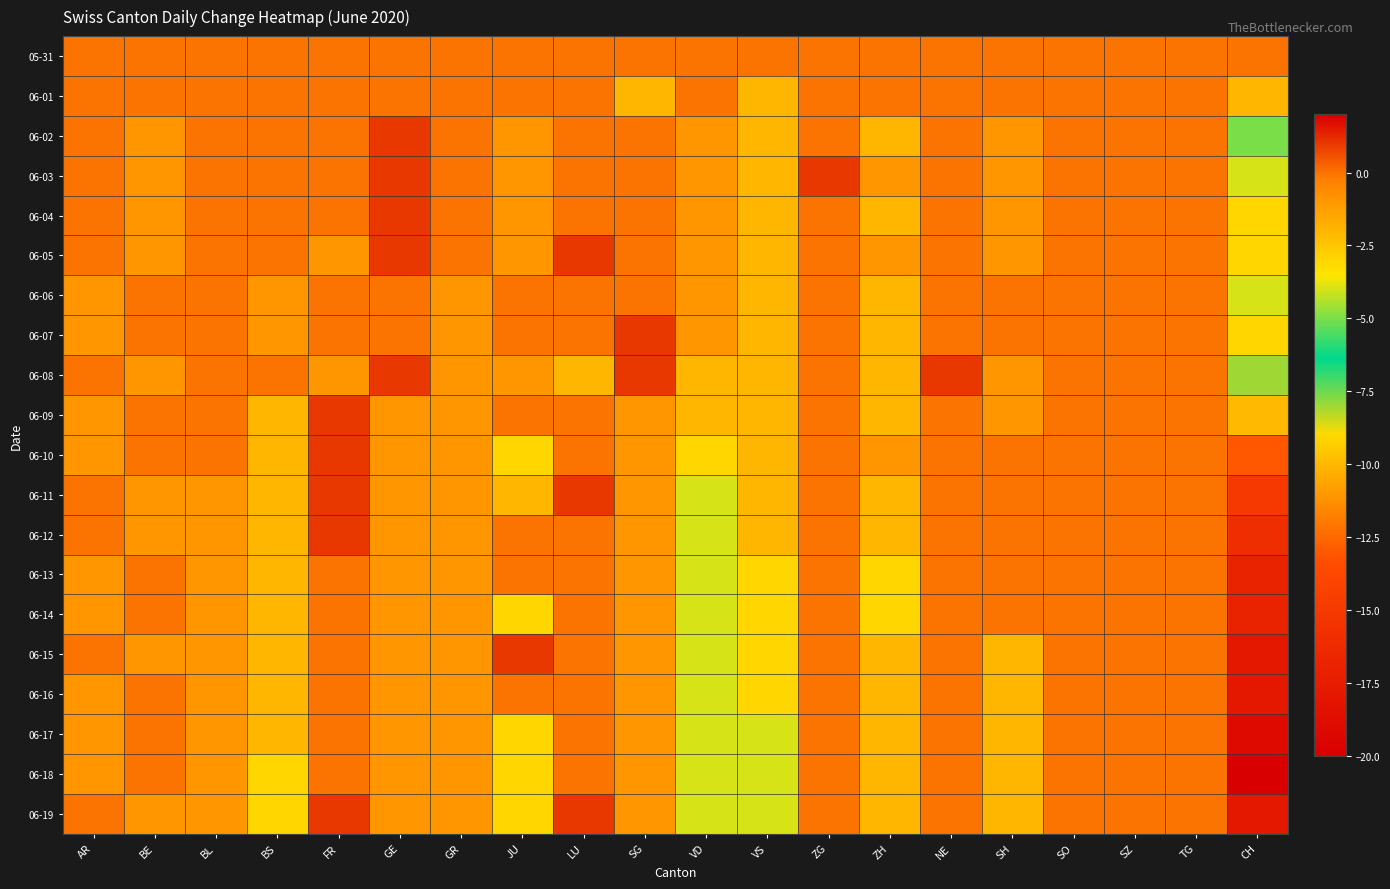

Reading right to left, transcribe all the data shown in this chart.

05-31: CH=0	TG=0	SZ=0	SO=0	SH=0	NE=0	ZH=0	ZG=0	VS=0	VD=0	SG=0	LU=0	JU=0	GR=0	GE=0	FR=0	BS=0	BL=0	BE=0	AR=0
06-01: CH=-2	TG=0	SZ=0	SO=0	SH=0	NE=0	ZH=0	ZG=0	VS=-2	VD=0	SG=-2	LU=0	JU=0	GR=0	GE=0	FR=0	BS=0	BL=0	BE=0	AR=0
06-02: CH=-5	TG=0	SZ=0	SO=0	SH=-1	NE=0	ZH=-2	ZG=0	VS=-2	VD=-1	SG=0	LU=0	JU=-1	GR=0	GE=1	FR=0	BS=0	BL=0	BE=-1	AR=0
06-03: CH=-4	TG=0	SZ=0	SO=0	SH=-1	NE=0	ZH=-1	ZG=1	VS=-2	VD=-1	SG=0	LU=0	JU=-1	GR=0	GE=1	FR=0	BS=0	BL=0	BE=-1	AR=0
06-04: CH=-3	TG=0	SZ=0	SO=0	SH=-1	NE=0	ZH=-2	ZG=0	VS=-2	VD=-1	SG=0	LU=0	JU=-1	GR=0	GE=1	FR=0	BS=0	BL=0	BE=-1	AR=0
06-05: CH=-3	TG=0	SZ=0	SO=0	SH=-1	NE=0	ZH=-1	ZG=0	VS=-2	VD=-1	SG=0	LU=1	JU=-1	GR=0	GE=1	FR=-1	BS=0	BL=0	BE=-1	AR=0
06-06: CH=-4	TG=0	SZ=0	SO=0	SH=0	NE=0	ZH=-2	ZG=0	VS=-2	VD=-1	SG=0	LU=0	JU=0	GR=-1	GE=0	FR=0	BS=-1	BL=0	BE=0	AR=-1
06-07: CH=-3	TG=0	SZ=0	SO=0	SH=0	NE=0	ZH=-2	ZG=0	VS=-2	VD=-1	SG=1	LU=0	JU=0	GR=-1	GE=0	FR=0	BS=-1	BL=0	BE=0	AR=-1
06-08: CH=-8	TG=0	SZ=0	SO=0	SH=-1	NE=1	ZH=-2	ZG=0	VS=-2	VD=-2	SG=1	LU=-2	JU=-1	GR=-1	GE=1	FR=-1	BS=0	BL=0	BE=-1	AR=0
06-09: CH=-10	TG=0	SZ=0	SO=0	SH=-1	NE=0	ZH=-2	ZG=0	VS=-2	VD=-2	SG=-1	LU=0	JU=0	GR=-1	GE=-1	FR=1	BS=-2	BL=0	BE=0	AR=-1
06-10: CH=-13	TG=0	SZ=0	SO=0	SH=0	NE=0	ZH=-1	ZG=0	VS=-2	VD=-3	SG=-1	LU=0	JU=-3	GR=-1	GE=-1	FR=1	BS=-2	BL=0	BE=0	AR=-1
06-11: CH=-15	TG=0	SZ=0	SO=0	SH=0	NE=0	ZH=-2	ZG=0	VS=-2	VD=-4	SG=-1	LU=1	JU=-2	GR=-1	GE=-1	FR=1	BS=-2	BL=-1	BE=-1	AR=0
06-12: CH=-16	TG=0	SZ=0	SO=0	SH=0	NE=0	ZH=-2	ZG=0	VS=-2	VD=-4	SG=-1	LU=0	JU=0	GR=-1	GE=-1	FR=1	BS=-2	BL=-1	BE=-1	AR=0
06-13: CH=-17	TG=0	SZ=0	SO=0	SH=0	NE=0	ZH=-3	ZG=0	VS=-3	VD=-4	SG=-1	LU=0	JU=0	GR=-1	GE=-1	FR=0	BS=-2	BL=-1	BE=0	AR=-1
06-14: CH=-17	TG=0	SZ=0	SO=0	SH=0	NE=0	ZH=-3	ZG=0	VS=-3	VD=-4	SG=-1	LU=0	JU=-3	GR=-1	GE=-1	FR=0	BS=-2	BL=-1	BE=0	AR=-1
06-15: CH=-18	TG=0	SZ=0	SO=0	SH=-2	NE=0	ZH=-2	ZG=0	VS=-3	VD=-4	SG=-1	LU=0	JU=1	GR=-1	GE=-1	FR=0	BS=-2	BL=-1	BE=-1	AR=0
06-16: CH=-18	TG=0	SZ=0	SO=0	SH=-2	NE=0	ZH=-2	ZG=0	VS=-3	VD=-4	SG=-1	LU=0	JU=0	GR=-1	GE=-1	FR=0	BS=-2	BL=-1	BE=0	AR=-1
06-17: CH=-19	TG=0	SZ=0	SO=0	SH=-2	NE=0	ZH=-2	ZG=0	VS=-4	VD=-4	SG=-1	LU=0	JU=-3	GR=-1	GE=-1	FR=0	BS=-2	BL=-1	BE=0	AR=-1
06-18: CH=-20	TG=0	SZ=0	SO=0	SH=-2	NE=0	ZH=-2	ZG=0	VS=-4	VD=-4	SG=-1	LU=0	JU=-3	GR=-1	GE=-1	FR=0	BS=-3	BL=-1	BE=0	AR=-1
06-19: CH=-18	TG=0	SZ=0	SO=0	SH=-2	NE=0	ZH=-2	ZG=0	VS=-4	VD=-4	SG=-1	LU=1	JU=-3	GR=-1	GE=-1	FR=1	BS=-3	BL=-1	BE=-1	AR=0